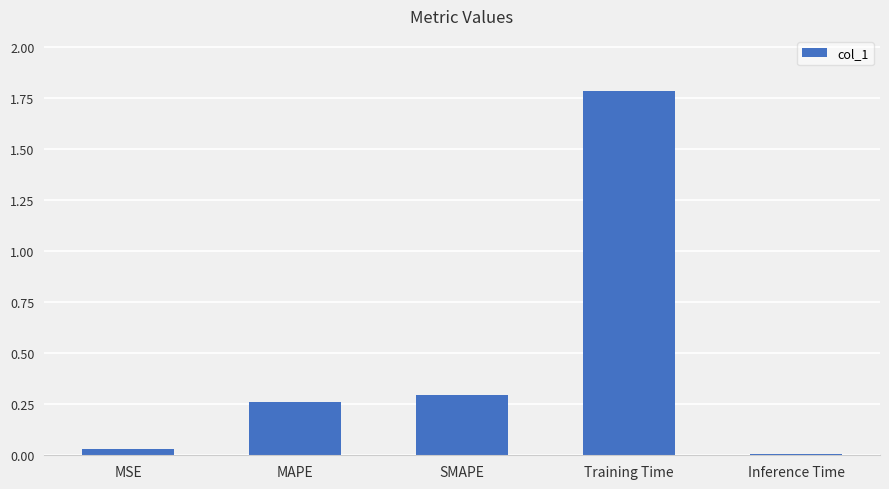

What is the label of the 3rd bar from the right?

SMAPE